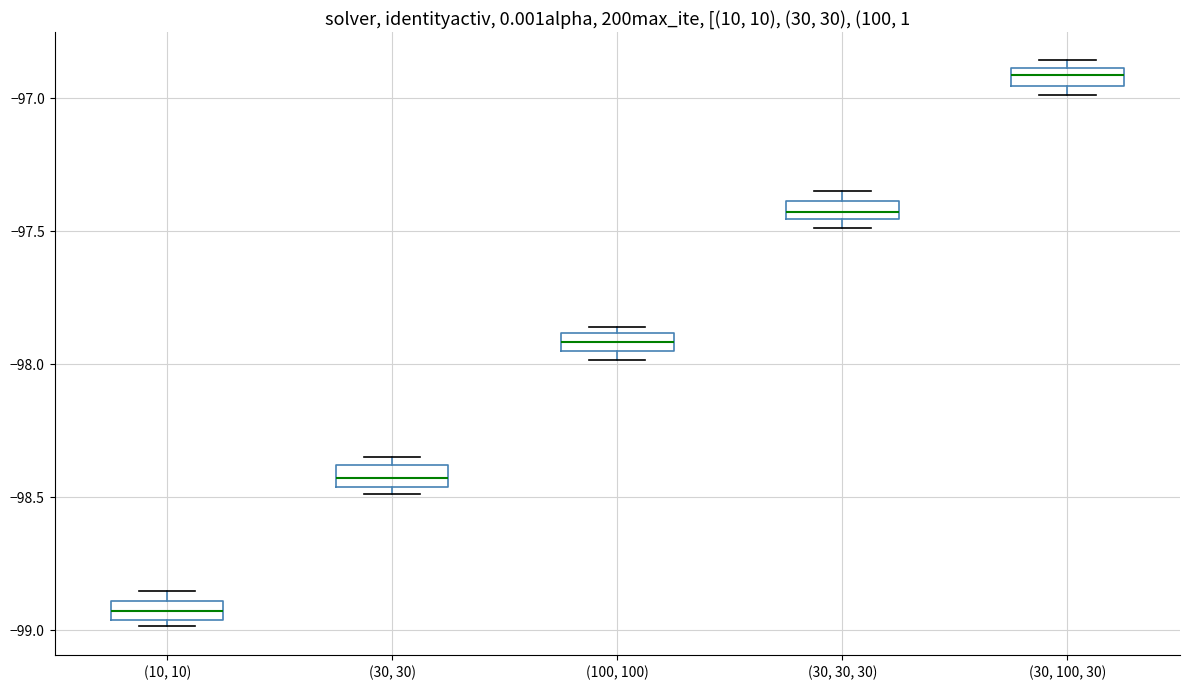

Which box has the lowest median line?

(10, 10)